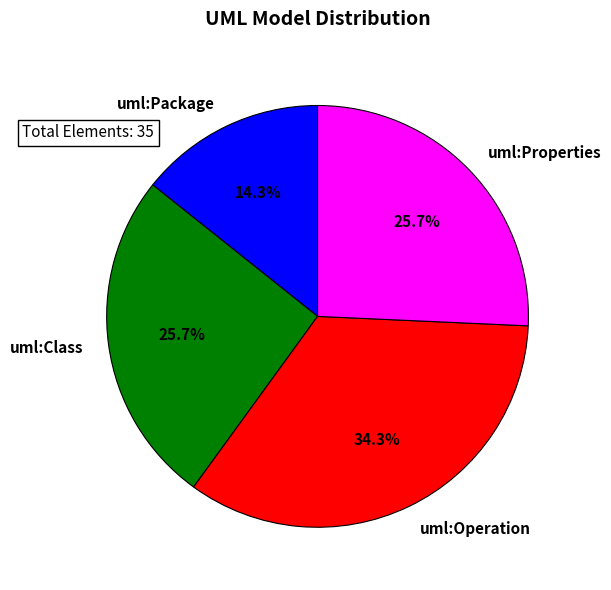

Which slice is the largest?

uml:Operation